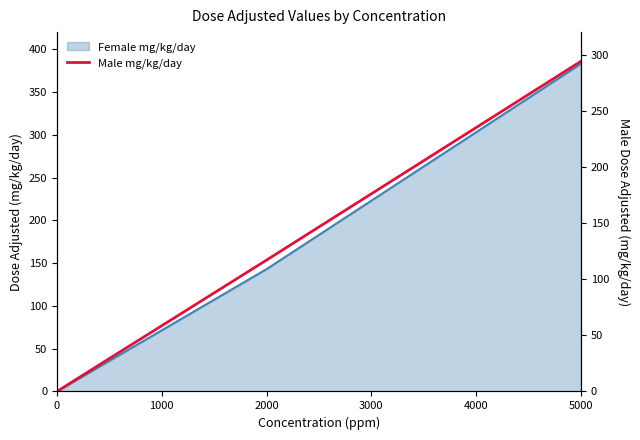

What is the difference between the maximum and second lowest values?

282.2